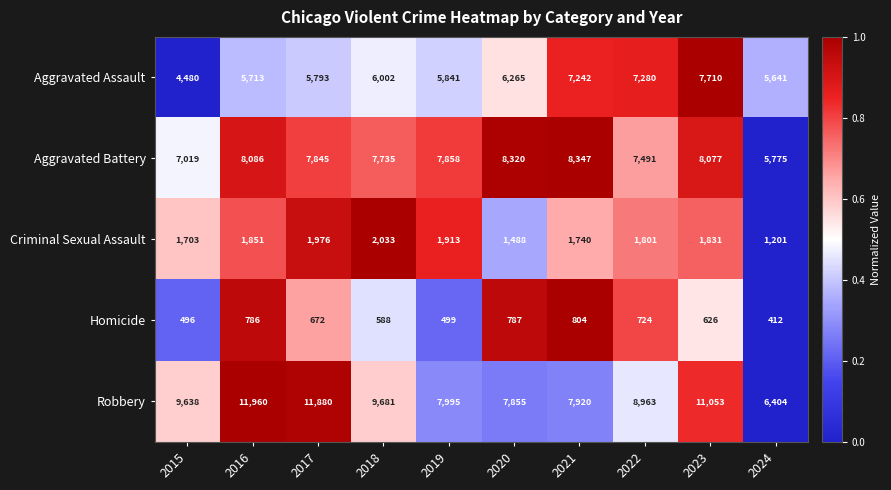

What is the difference between the maximum and second lowest values in the Criminal Sexual Assault series?

545